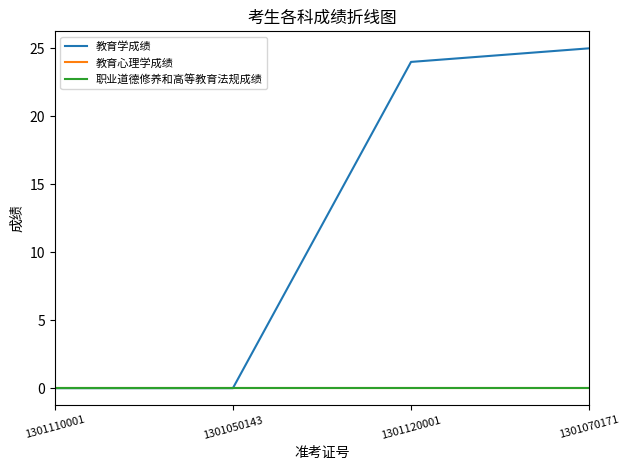

Reading left to right, transcribe all the data shown in this chart.

教育学成绩: 1301110001=0	1301050143=0	1301120001=24	1301070171=25
教育心理学成绩: 1301110001=0	1301050143=0	1301120001=0	1301070171=0
职业道德修养和高等教育法规成绩: 1301110001=0	1301050143=0	1301120001=0	1301070171=0